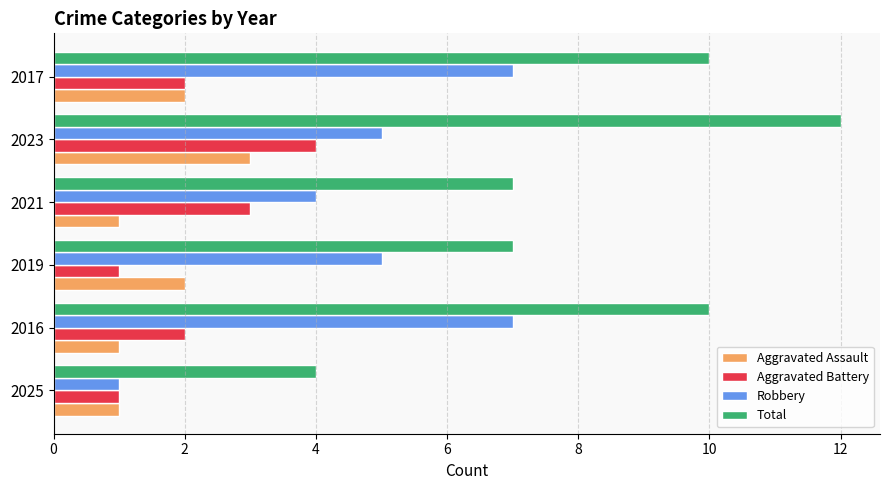

What is the total value across all series at 2023?

24